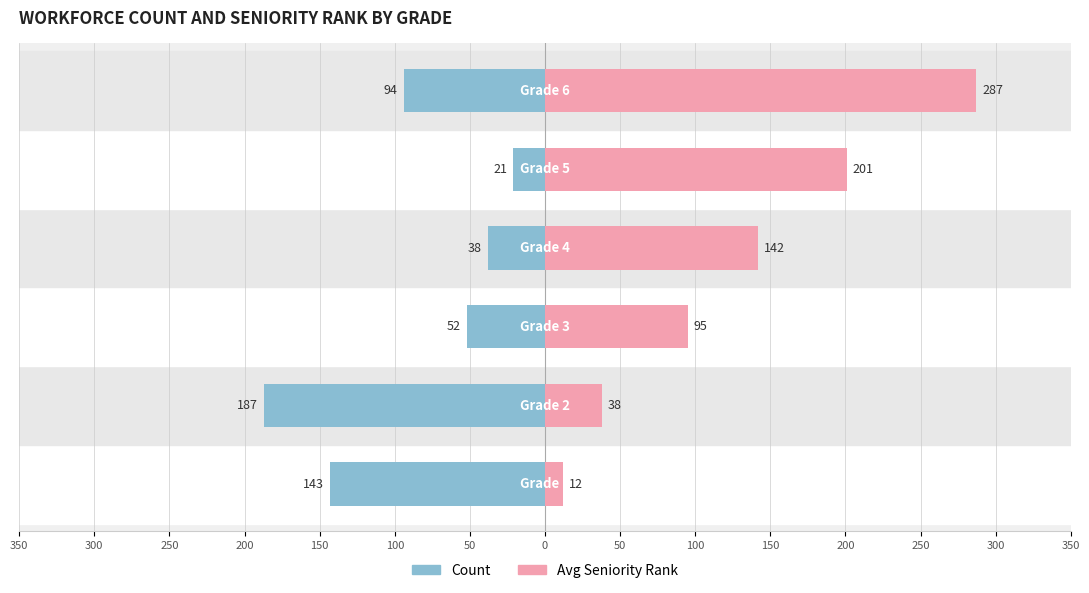

Reading left to right, what are all the values shown in this chart?

Count: 350=-143	300=-187	250=-52	200=-38	150=-21	100=-94
Avg Seniority Rank: 350=12	300=38	250=95	200=142	150=201	100=287